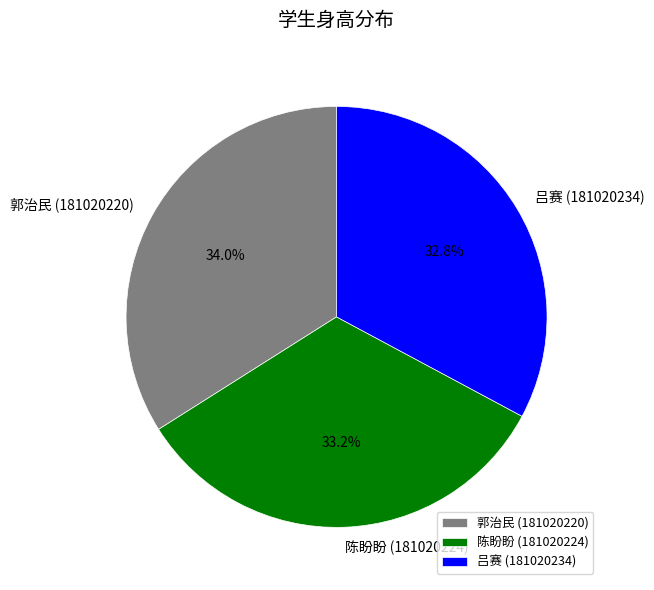

What is the ratio of the value at 陈盼盼 (181020224) to the value at 郭治民 (181020220)?

1.0